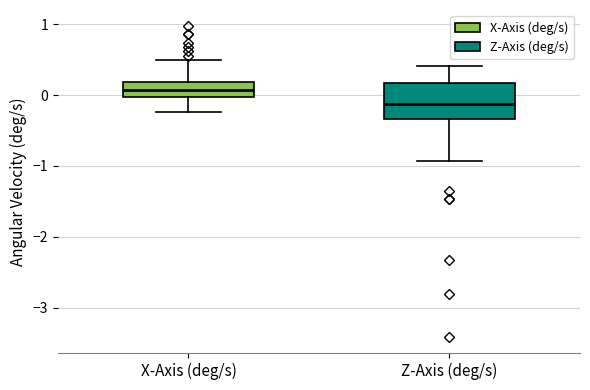

Reading left to right, read every box against the y-axis: the position of its median line, the range the box covers, and the ends of its whiskers. The values are not printed on the chart, so give them approximately, as read against the axis.

X-Axis (deg/s): median 0.1, box 0.0 to 0.2, whiskers -0.2 to 0.5
Z-Axis (deg/s): median -0.1, box -0.3 to 0.2, whiskers -0.9 to 0.4